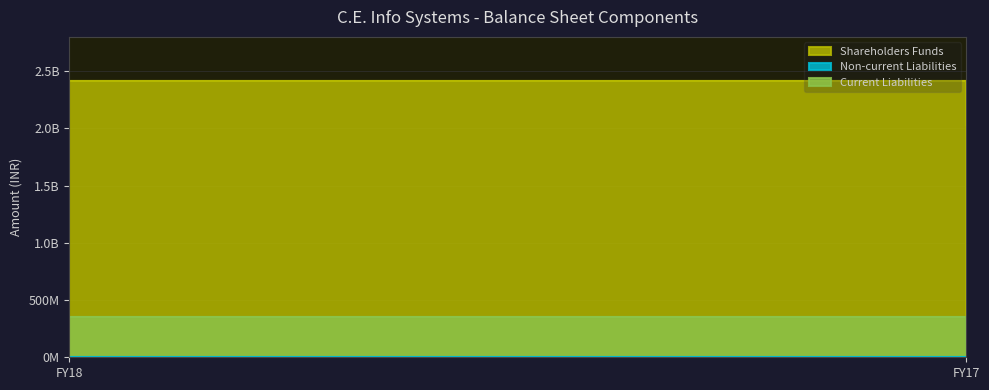

What are all the series names shown in the legend?

Shareholders Funds, Non-current Liabilities, Current Liabilities